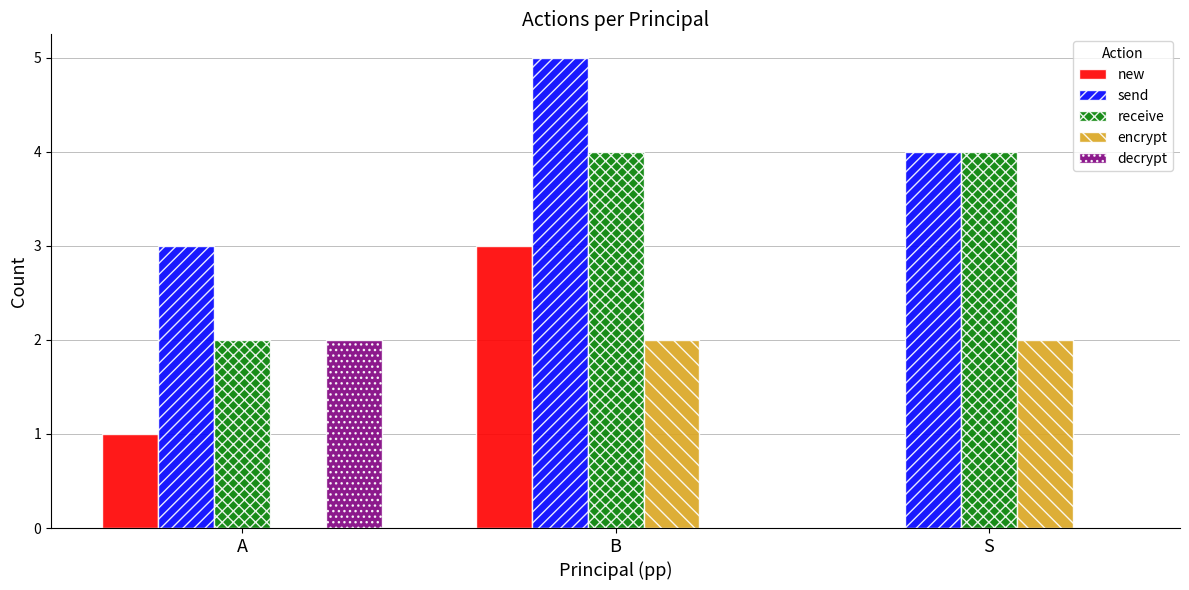

How many groups of bars are there?

3